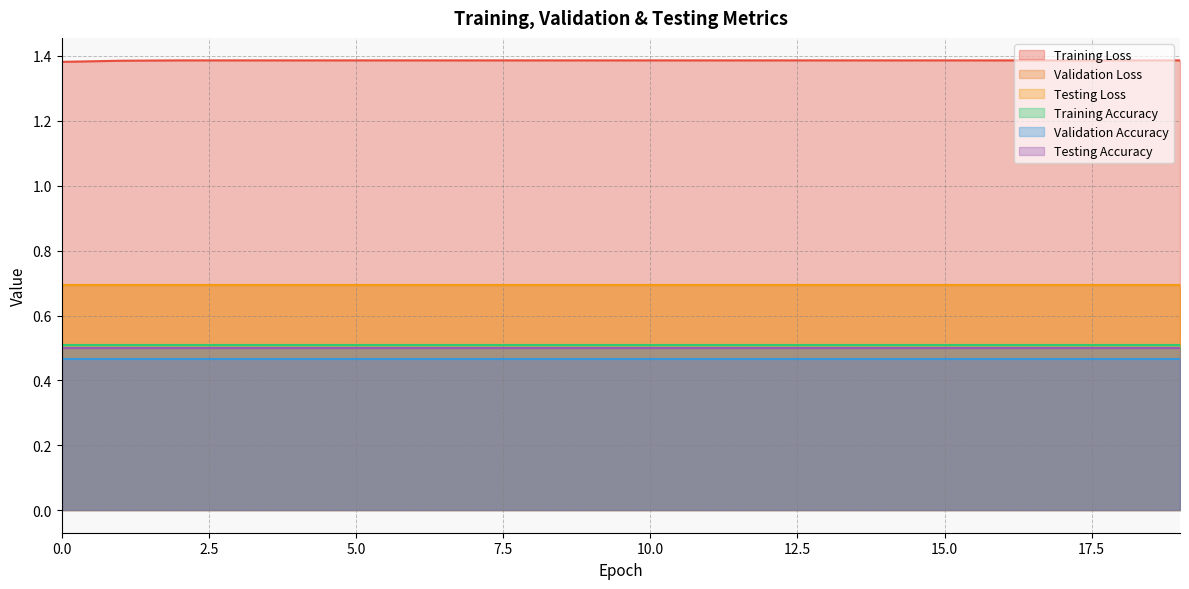

Which series changed the most between 16 and 18?

Training Loss